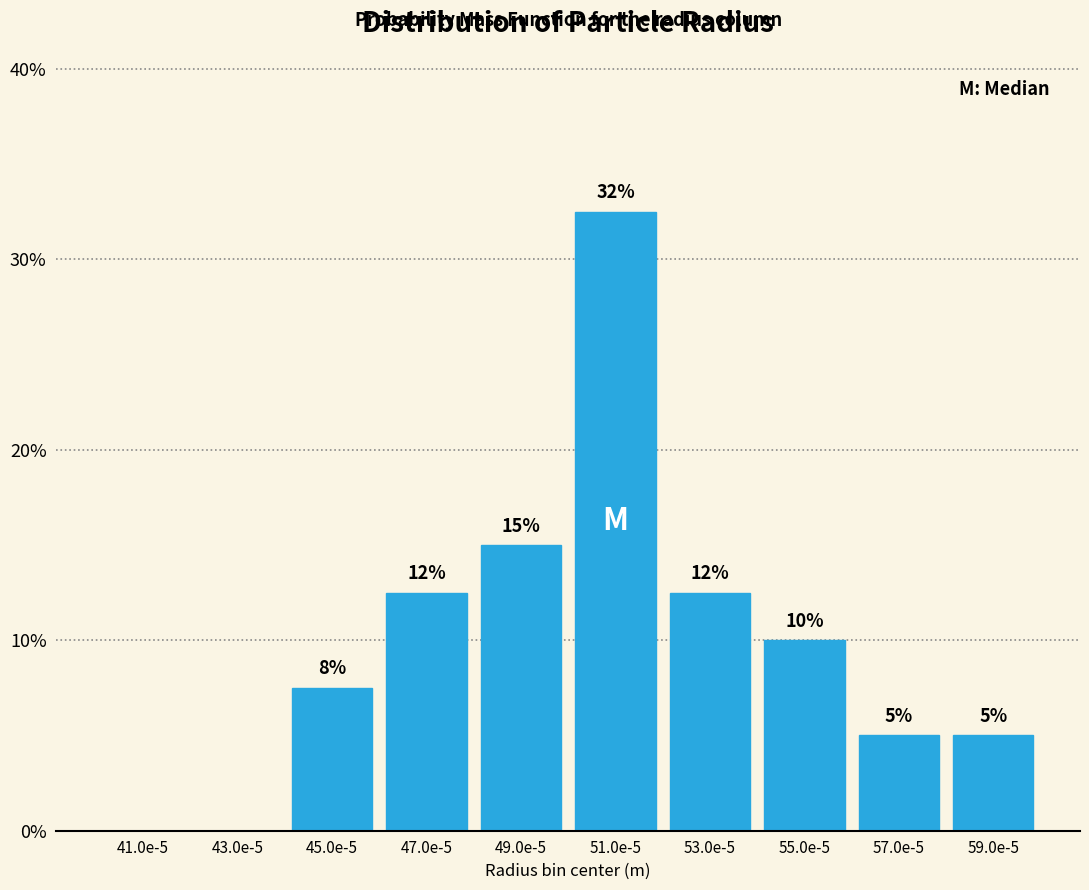

Where is the data nearest to the value 16?

49.0e-5